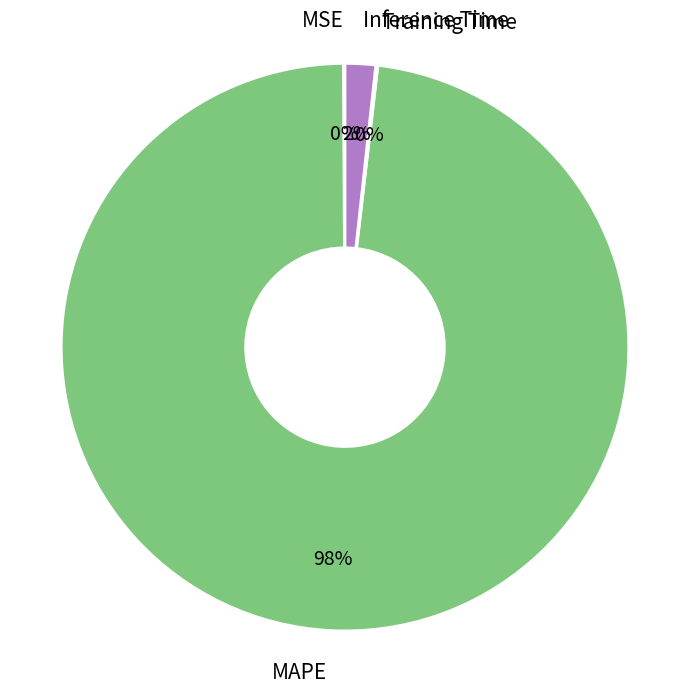

To the nearest percent, what is the average slice percentage?

25%